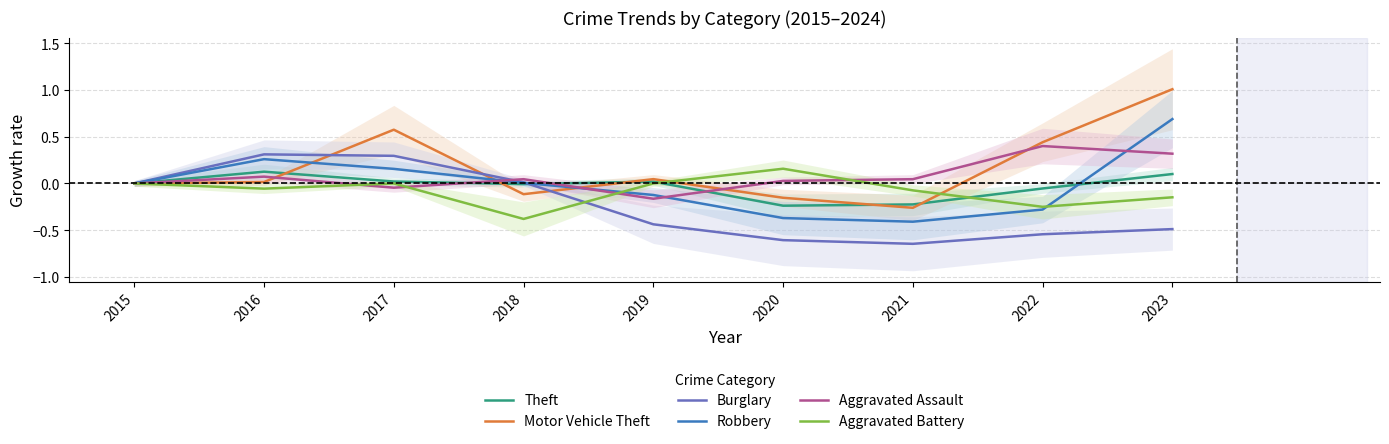

Does the chart display data point markers on the line(s)?

No